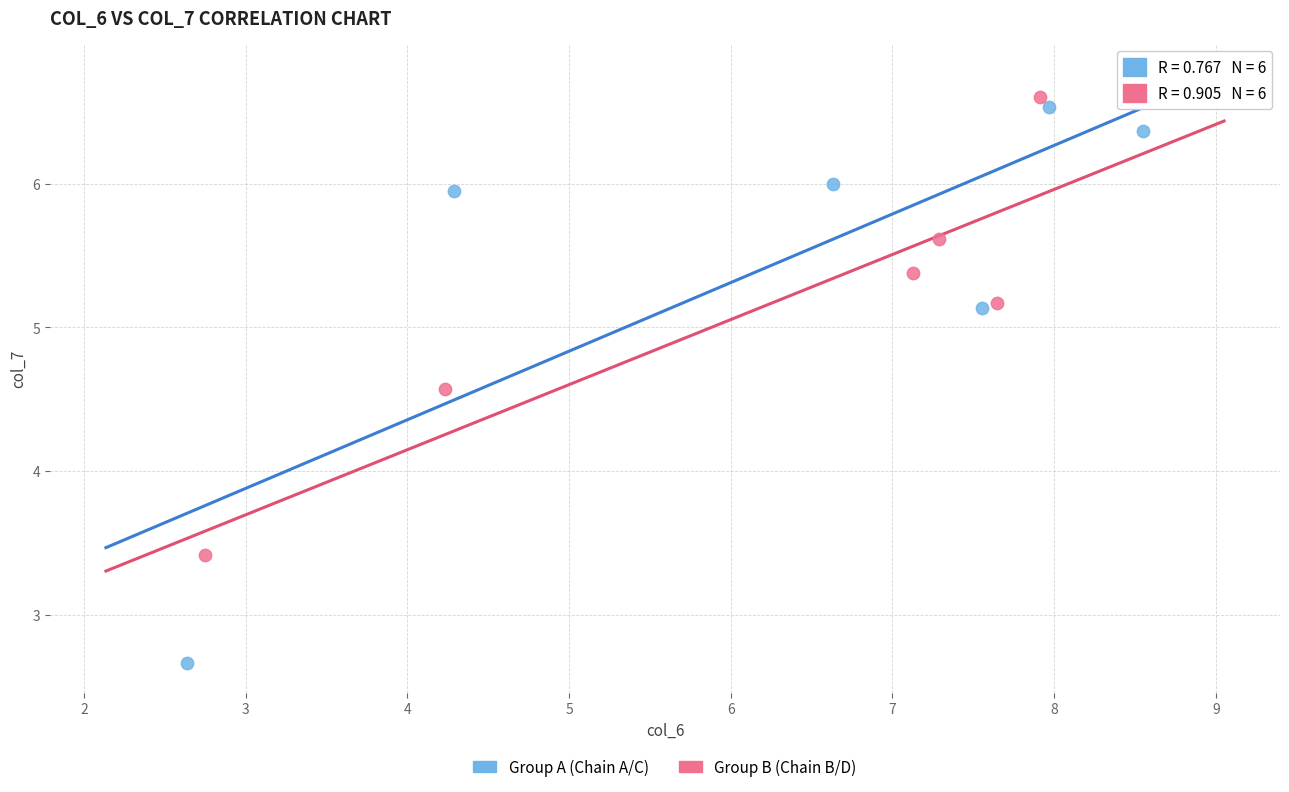

Which series reaches the minimum Y coordinate?

Group A (Chain A/C)